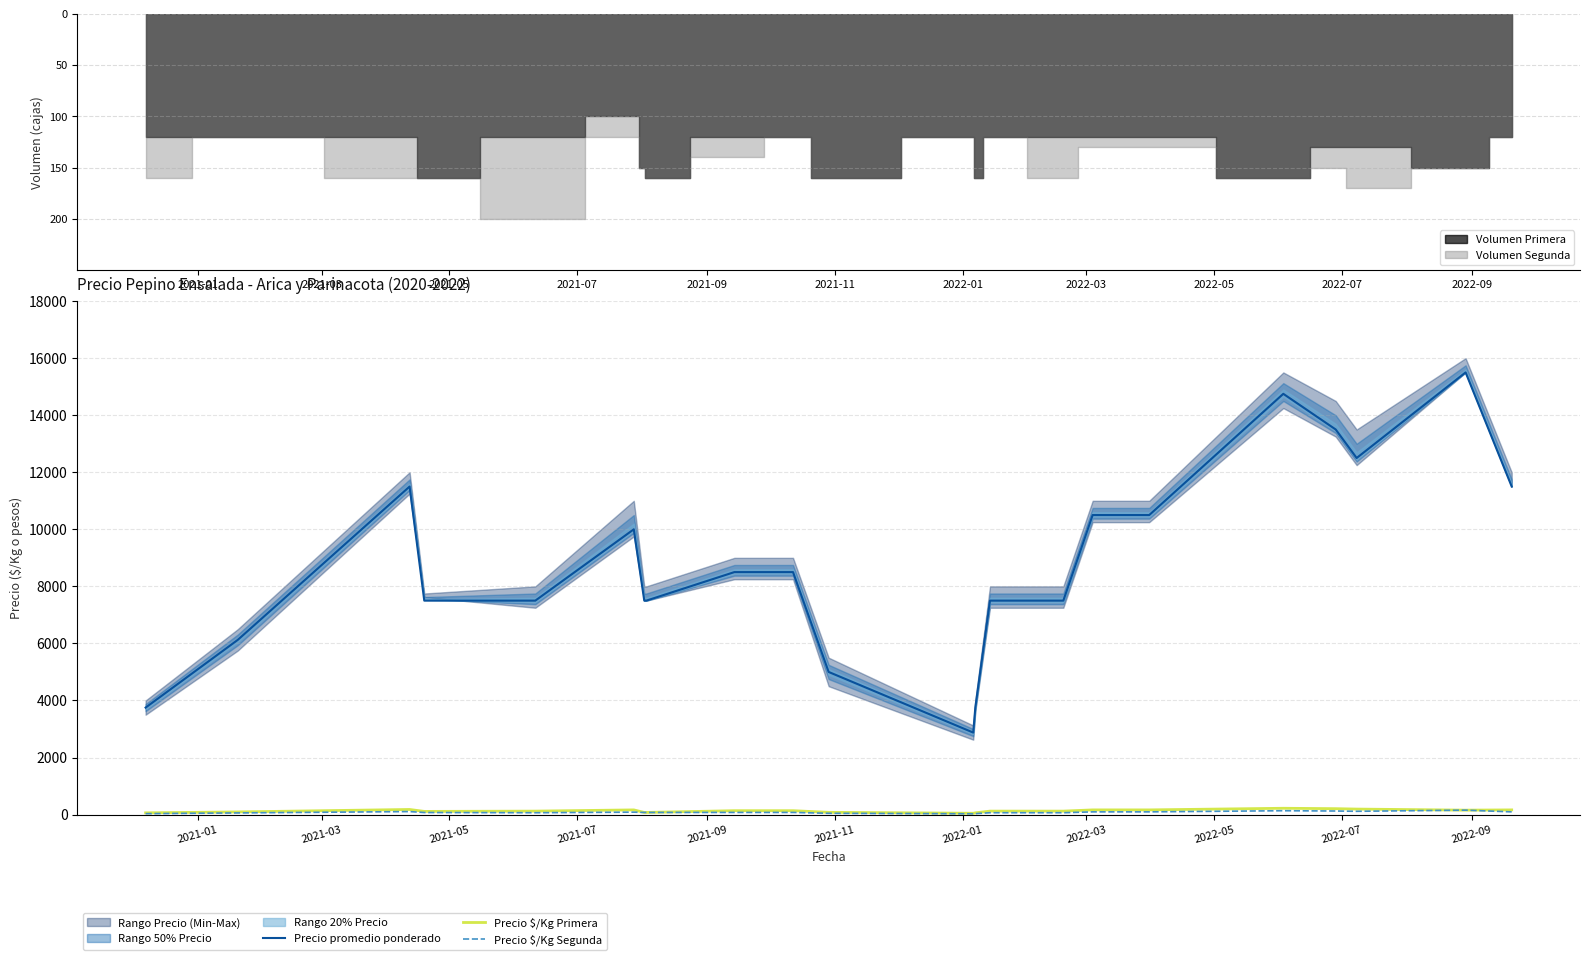

What is the highest value of the Precio promedio ponderado series?

15500